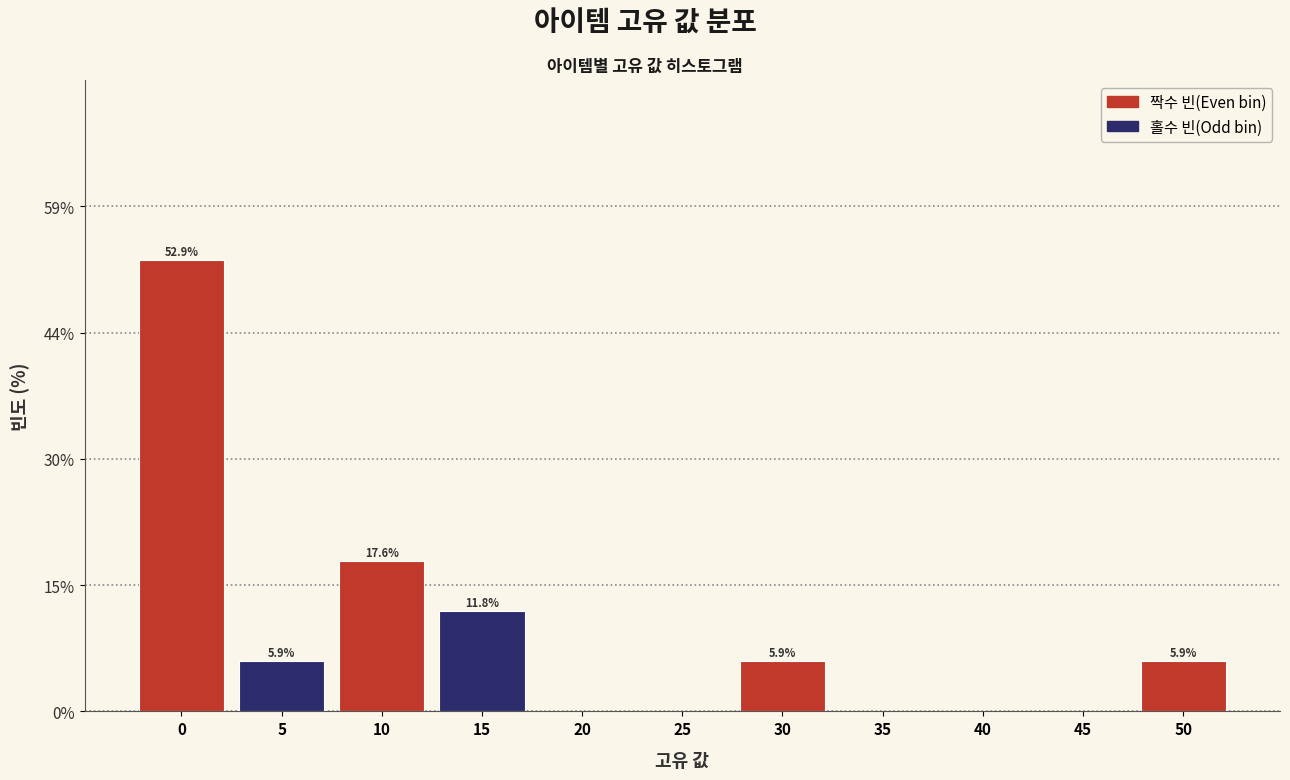

Reading right to left, list all the values displayed in this chart.

50=5.9	45=0.0	40=0.0	35=0.0	30=5.9	25=0.0	20=0.0	15=11.8	10=17.6	5=5.9	0=52.9